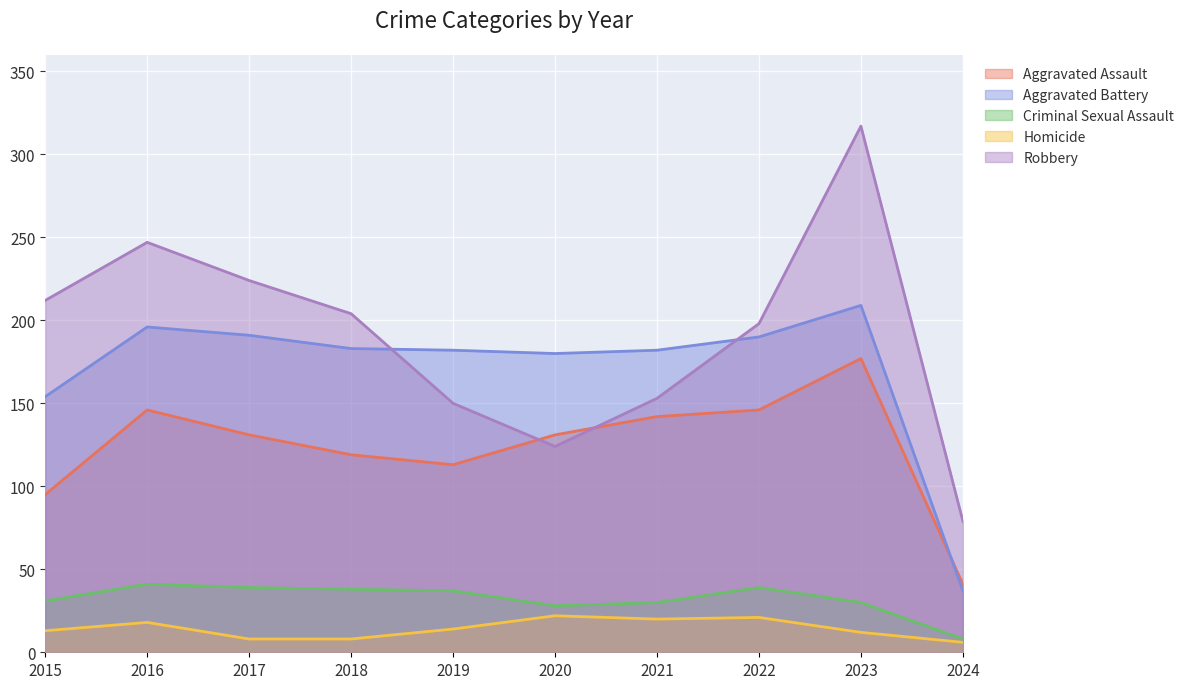

What value does the Homicide series have at 2023, to the nearest 5?

10